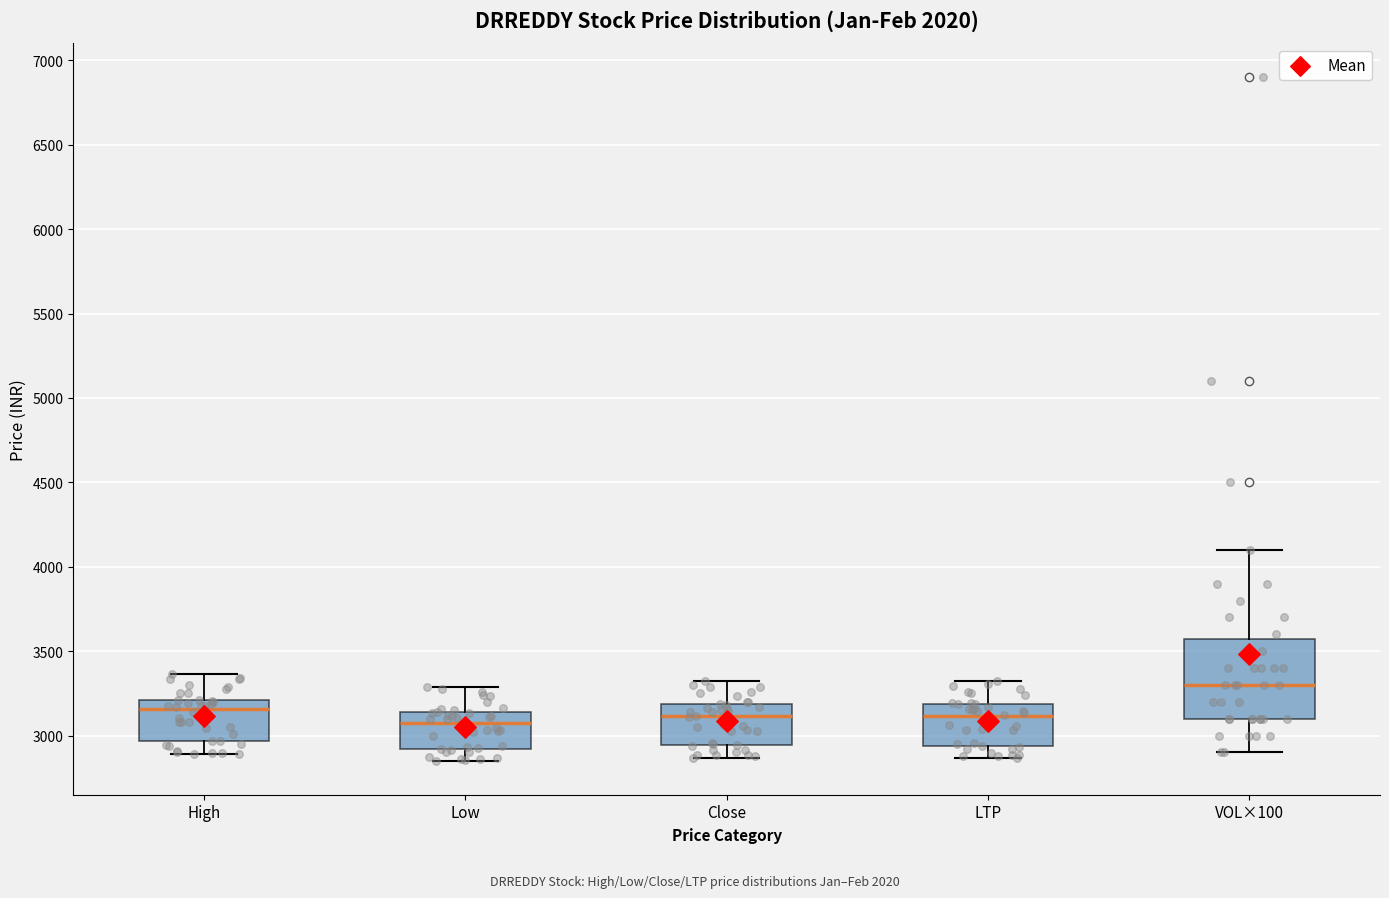

Which box has the highest median line?

VOL×100